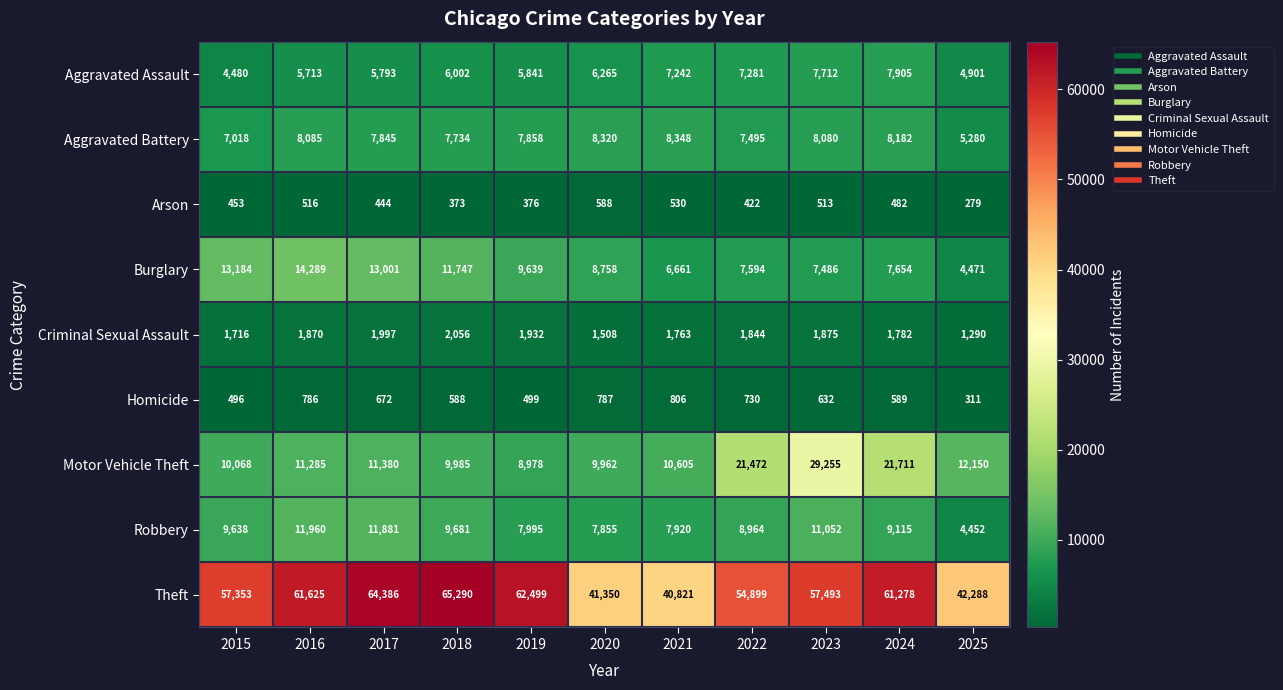

What is the difference between the highest and lowest values at 2016?

61109